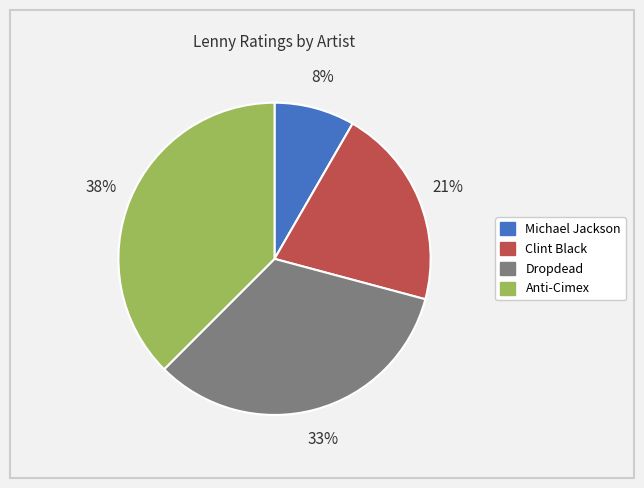

Between Dropdead and Michael Jackson, which is larger?

Dropdead